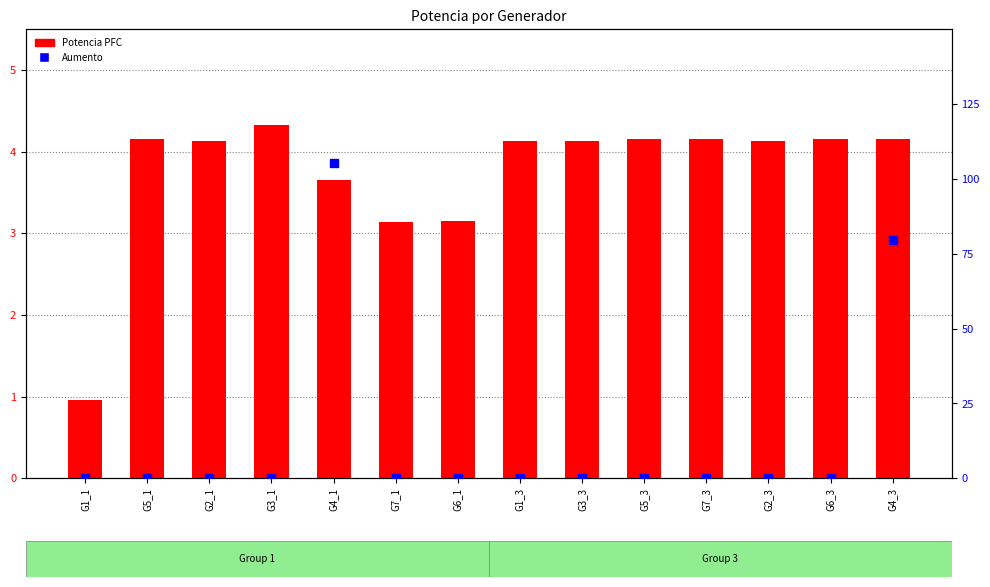

At how many categories does at least one series exceed 3?

13